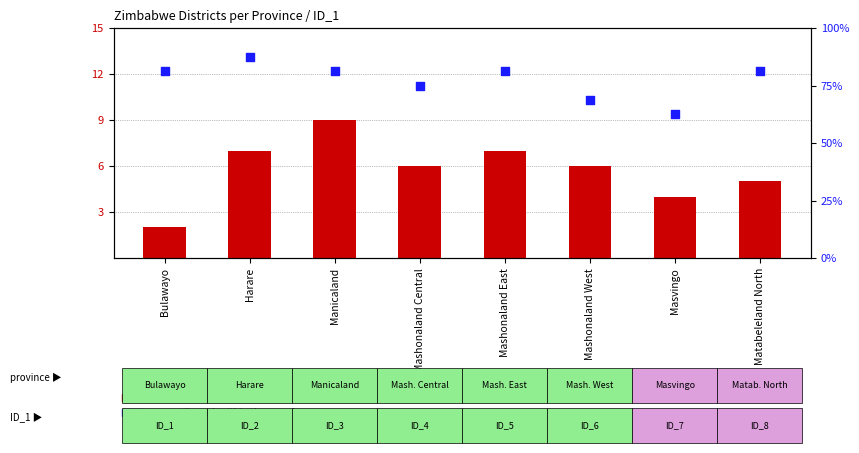

At how many categories does at least one series exceed 10?

7